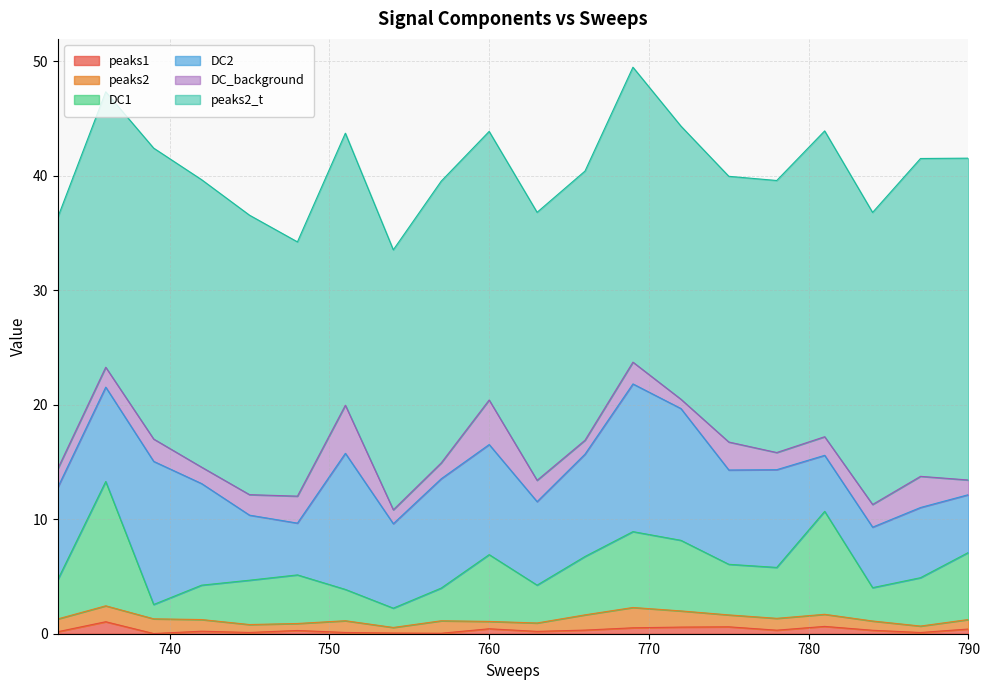

True or false: DC2 and DC_background cross at least once.

False